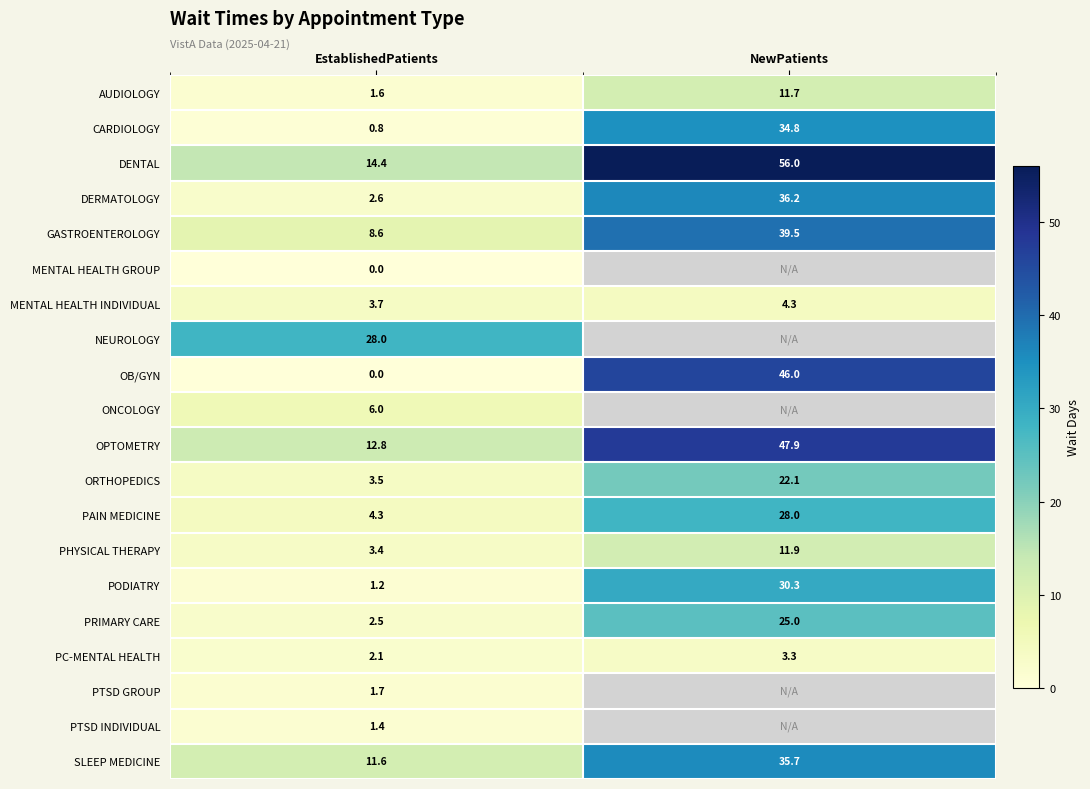

Is it true that OPTOMETRY equals 12.8 at EstablishedPatients?

True